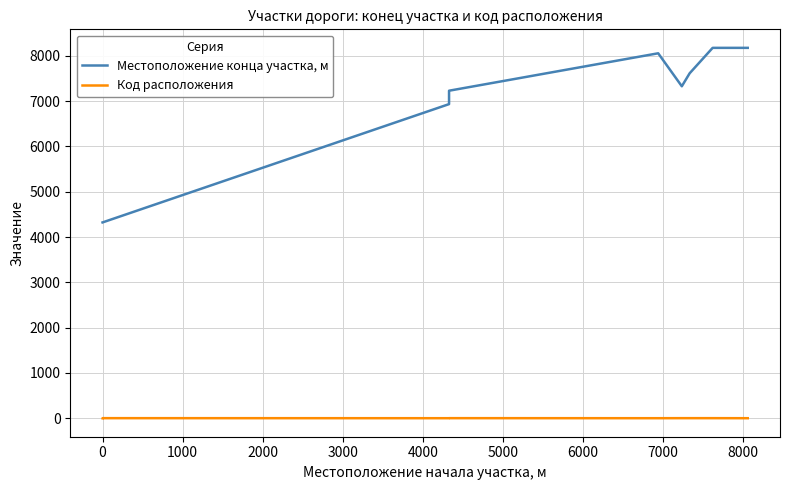

What is the average value of the Код расположения series?

2